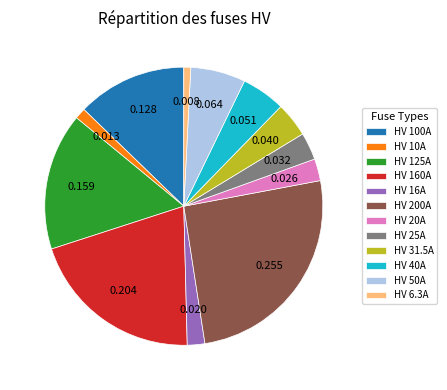

Is the sum of HV 160A and HV 6.3A greater than half?

No